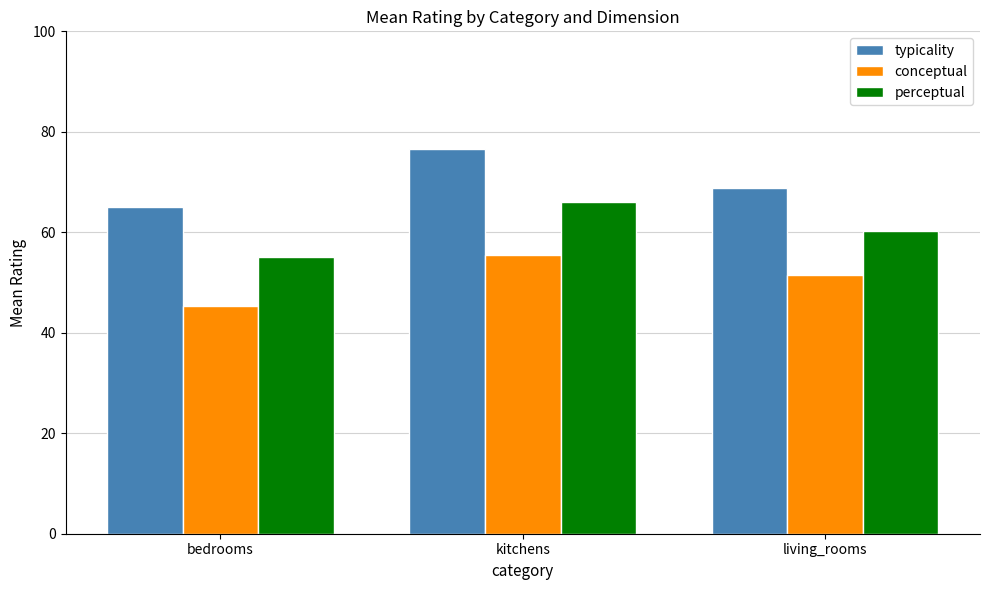

Rank the categories by conceptual value from lowest to highest.

bedrooms, living_rooms, kitchens